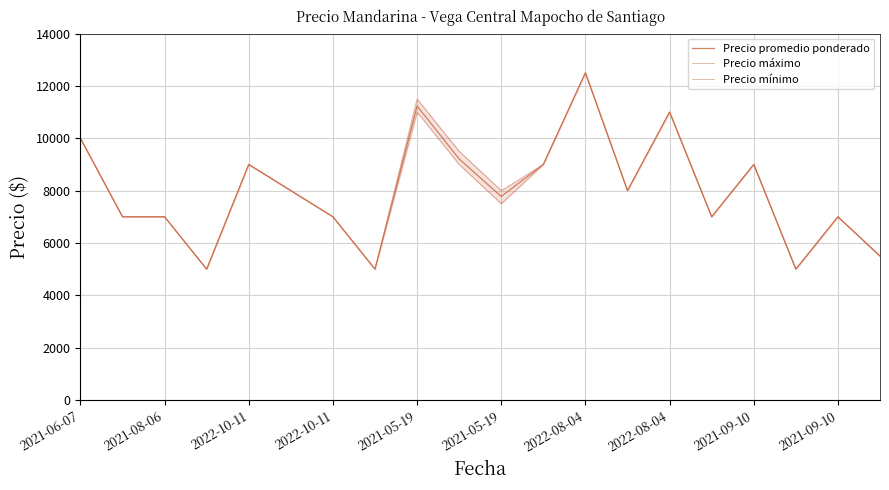

How many values in the Precio máximo series exceed 8000?

8